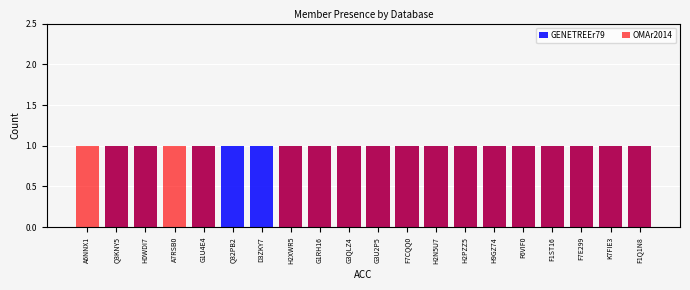

Rank the series by their maximum value, from lowest to highest.

GENETREEr79, OMAr2014